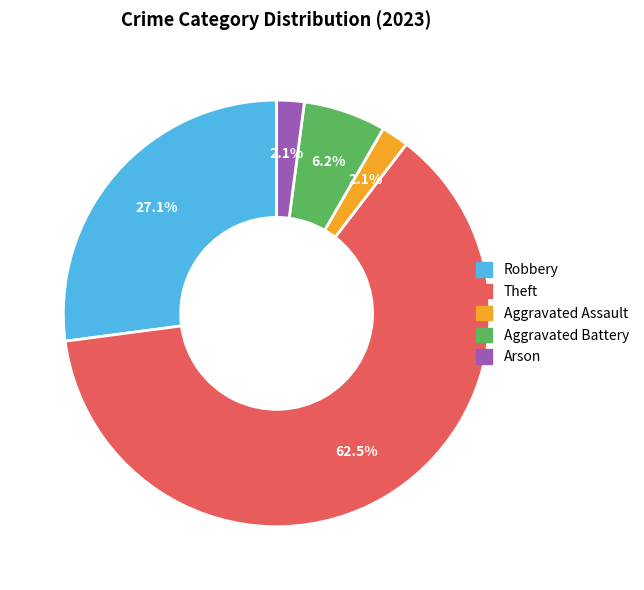

How many slices are in this pie chart?

5